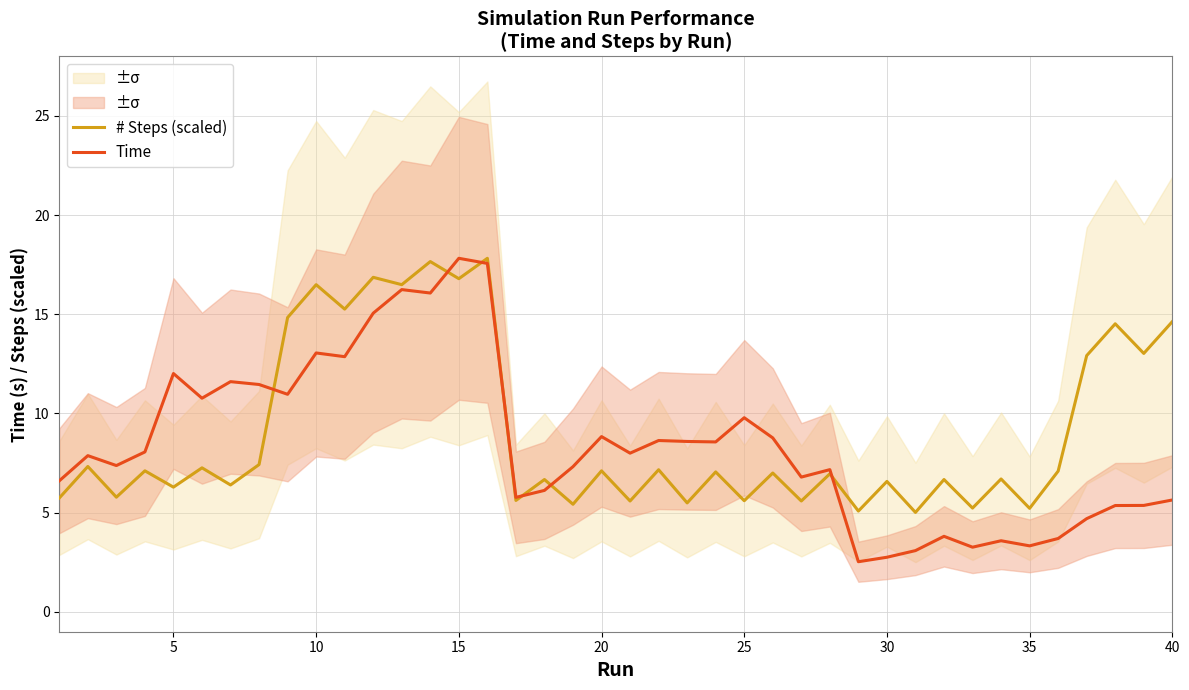

How many intersections are there between Time and # Steps (scaled)?

7